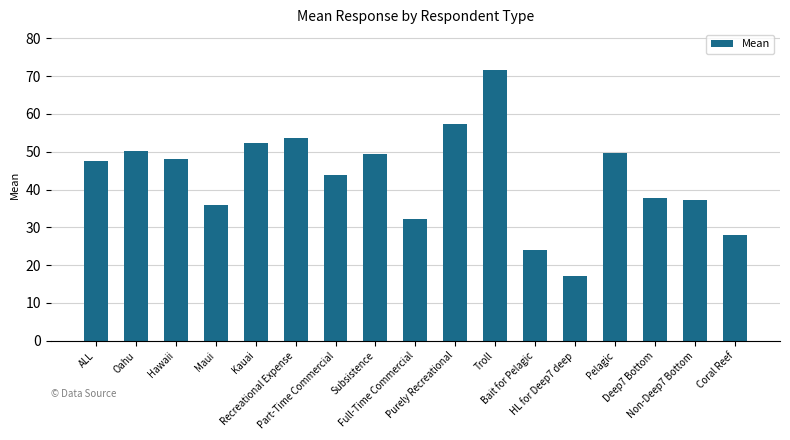

Read the value at Deep7 Bottom.

37.7